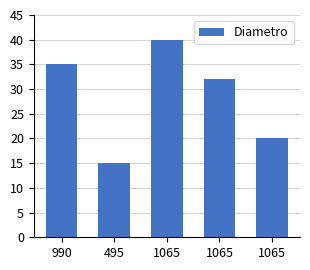

How many bars are there in total?

5